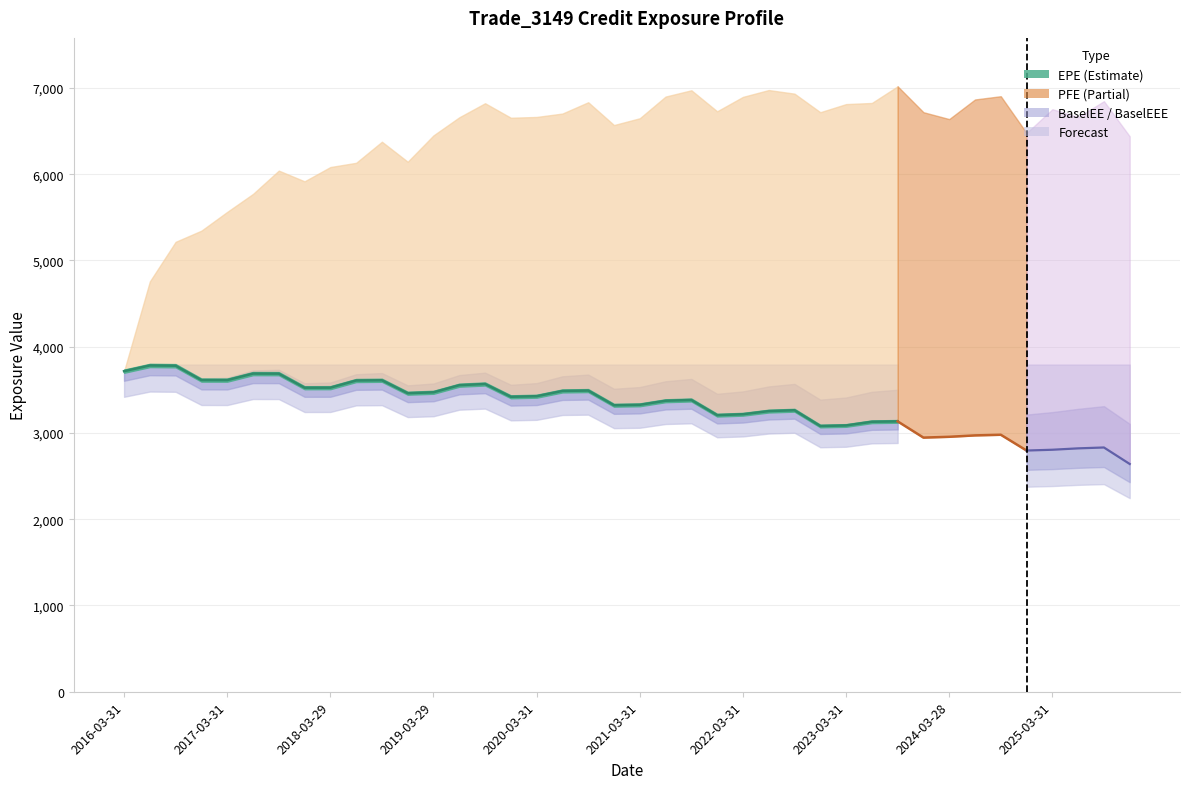

What is the average value?

3445.2